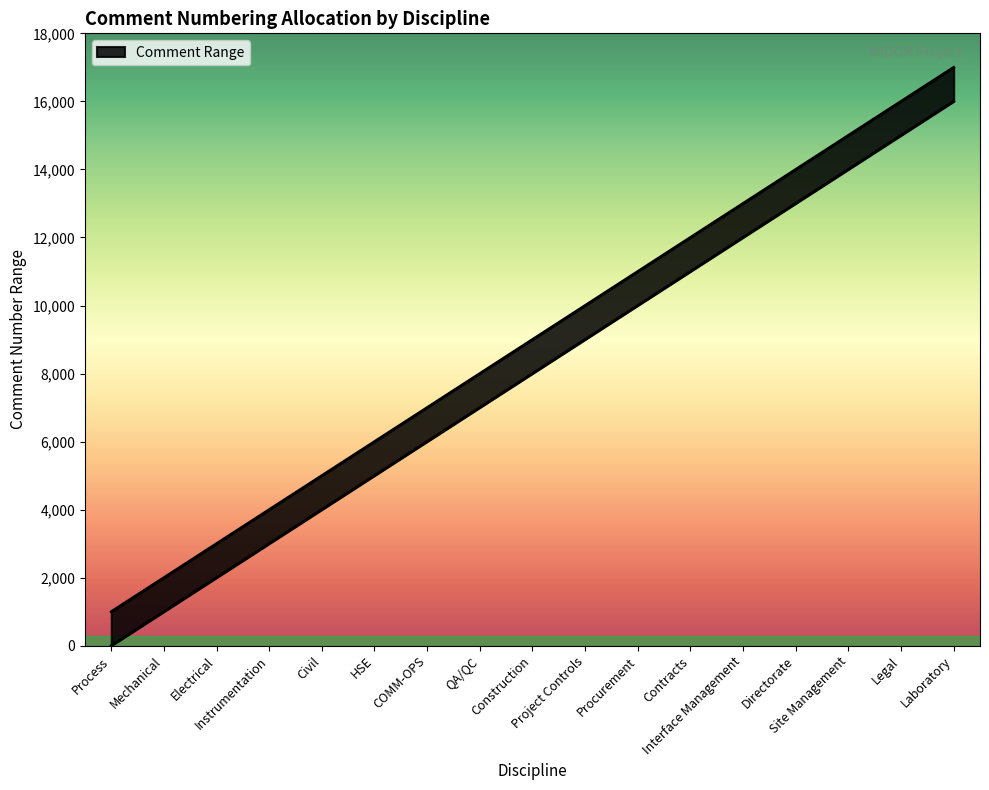

Is it true that the value at Process is 247?

False